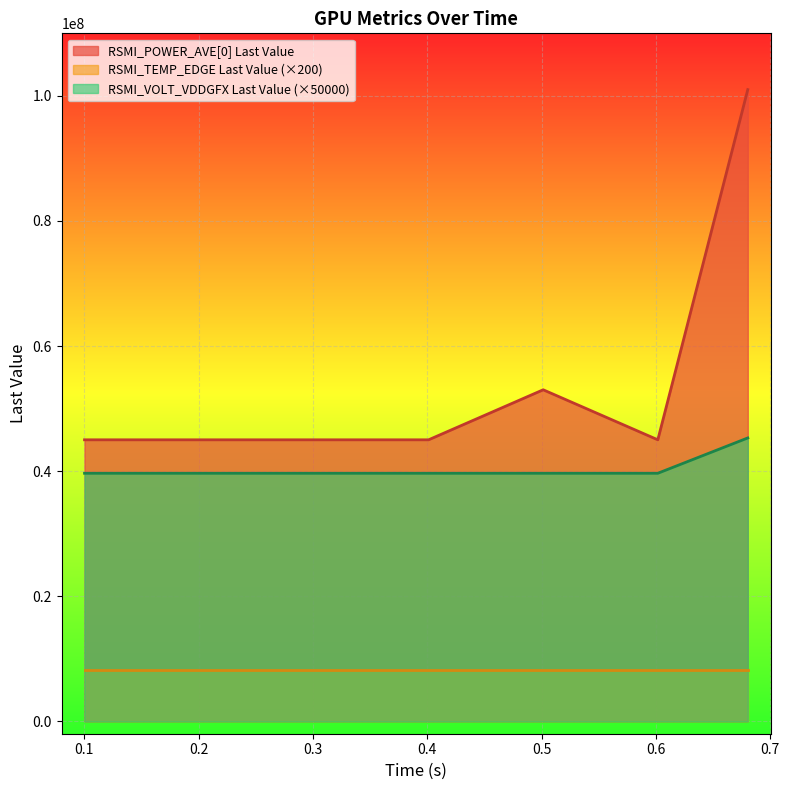

Does the chart display data point markers on the line(s)?

No